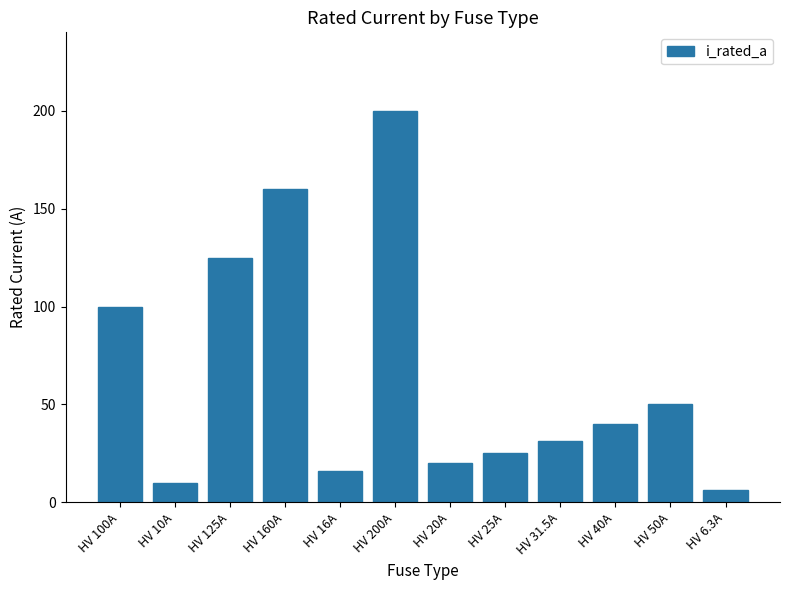

What is the minimum value shown in the chart?

6.3